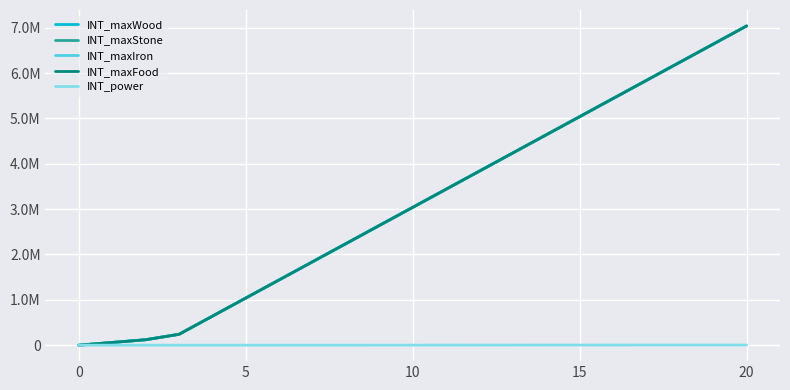

Does the chart have visible grid lines?

Yes